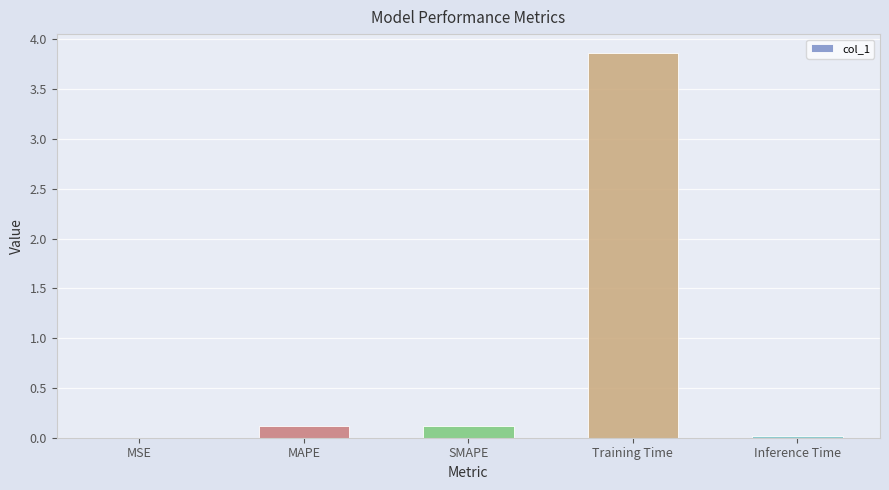

Are the bars grouped side by side (vs. stacked)?

No